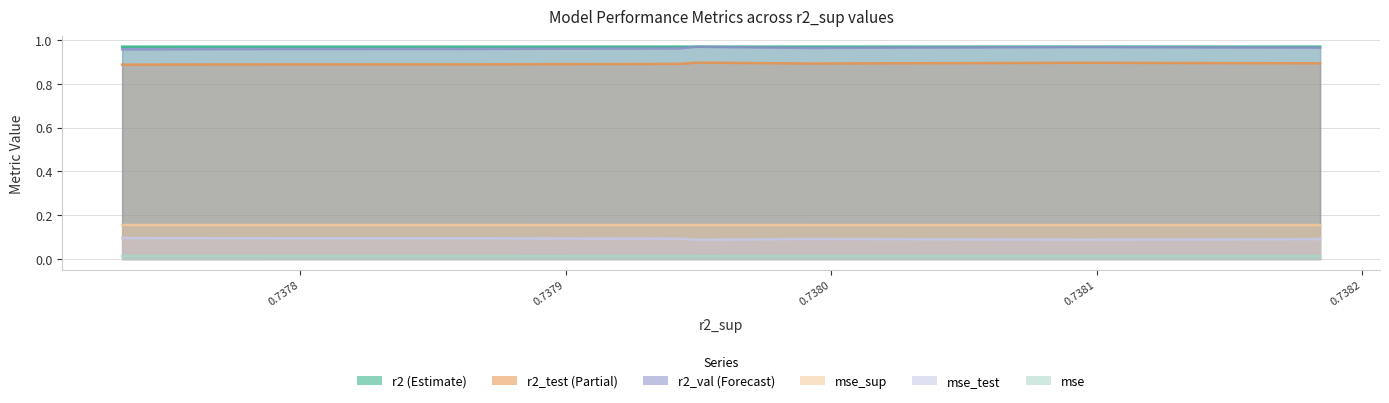

Is the value of mse at model_2_16_7 greater than the value of mse_test at model_2_16_7?

No